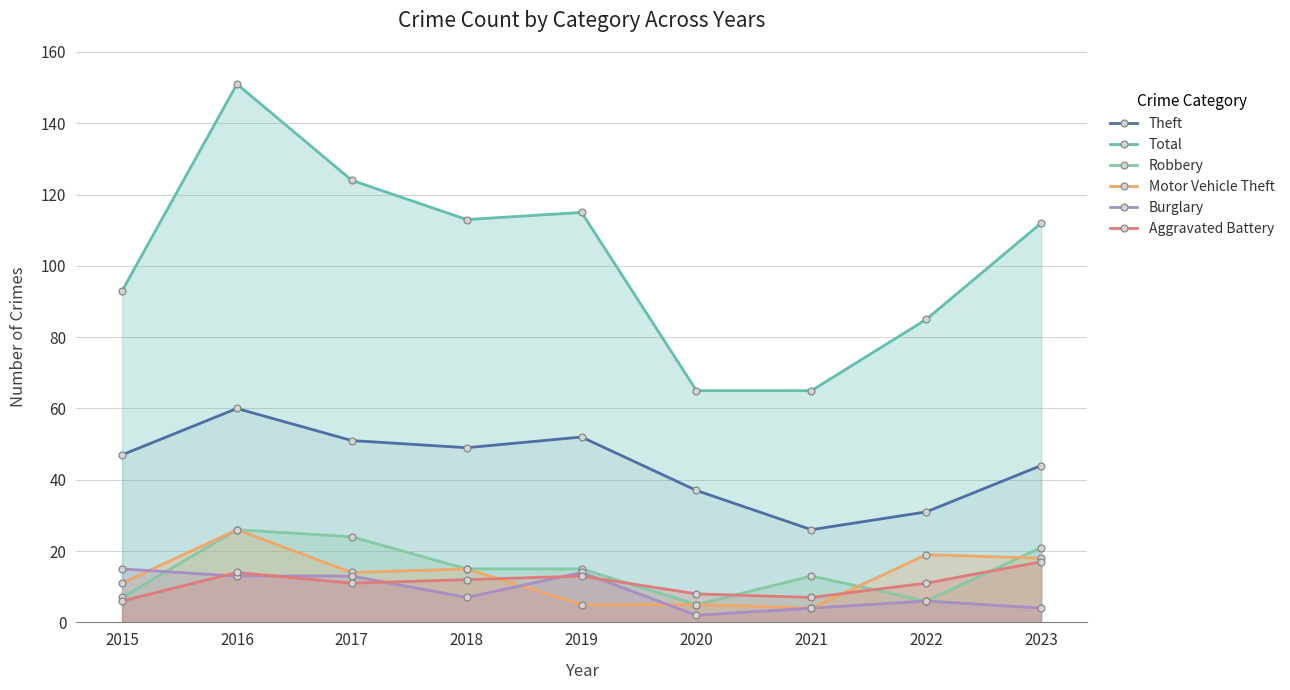

True or false: Robbery has a value of 10 at 2017.

False